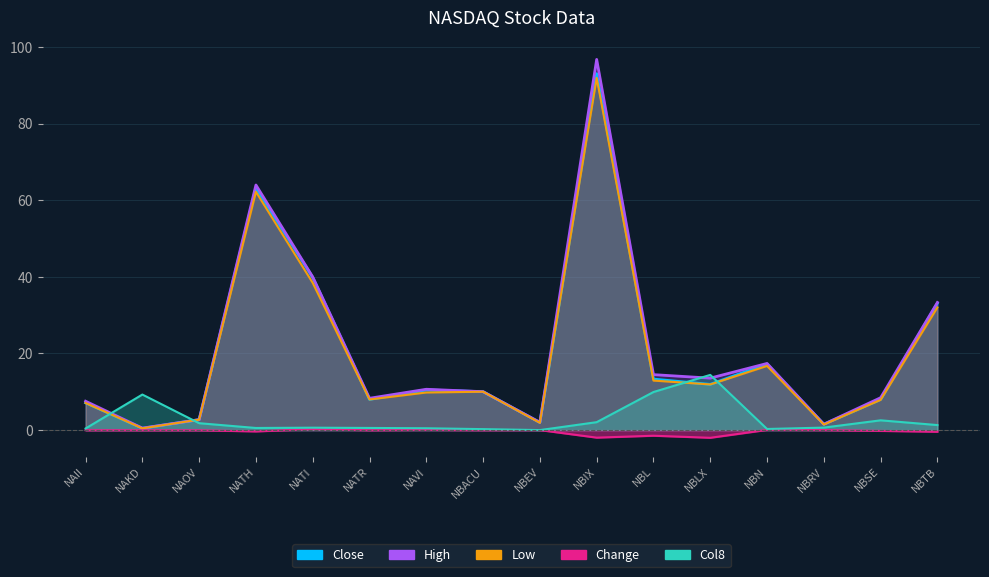

How many interior local peaks does the Low series have?

4